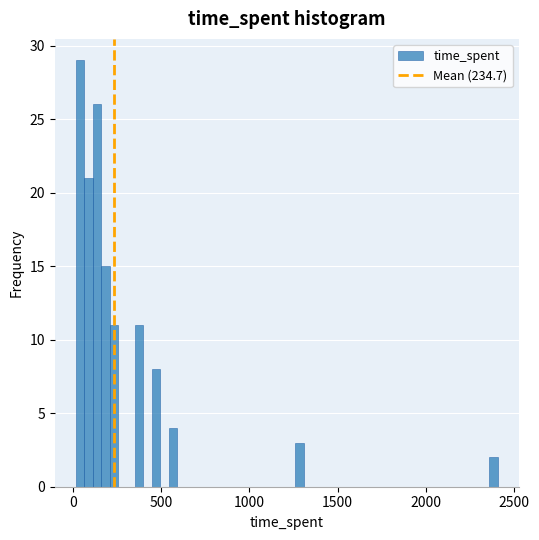

Read against the x-axis, roughly where is the centre of the tallest bar?

50